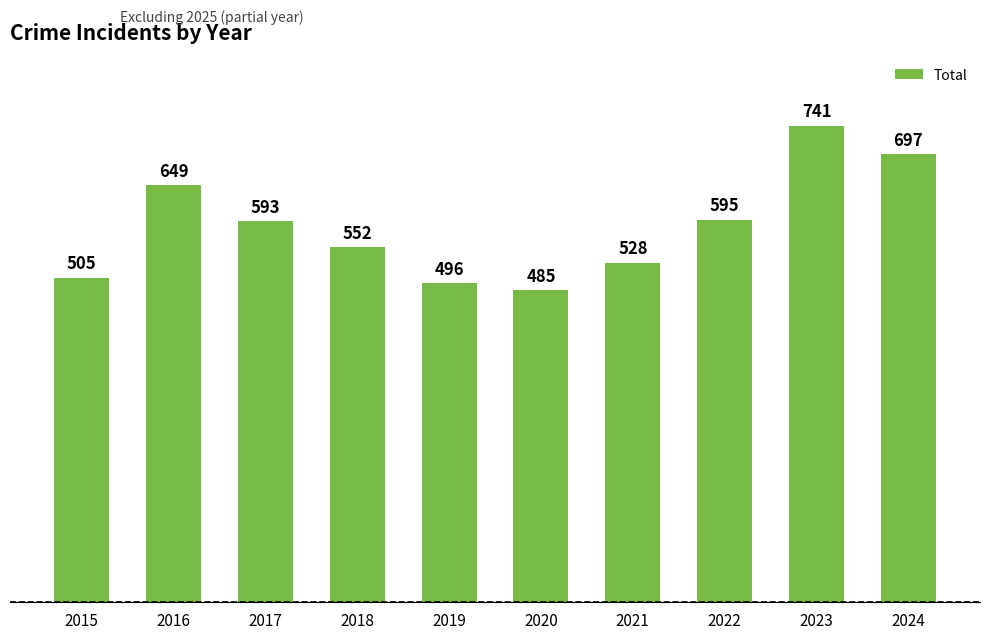

Which category has the lowest value across all series?

2020